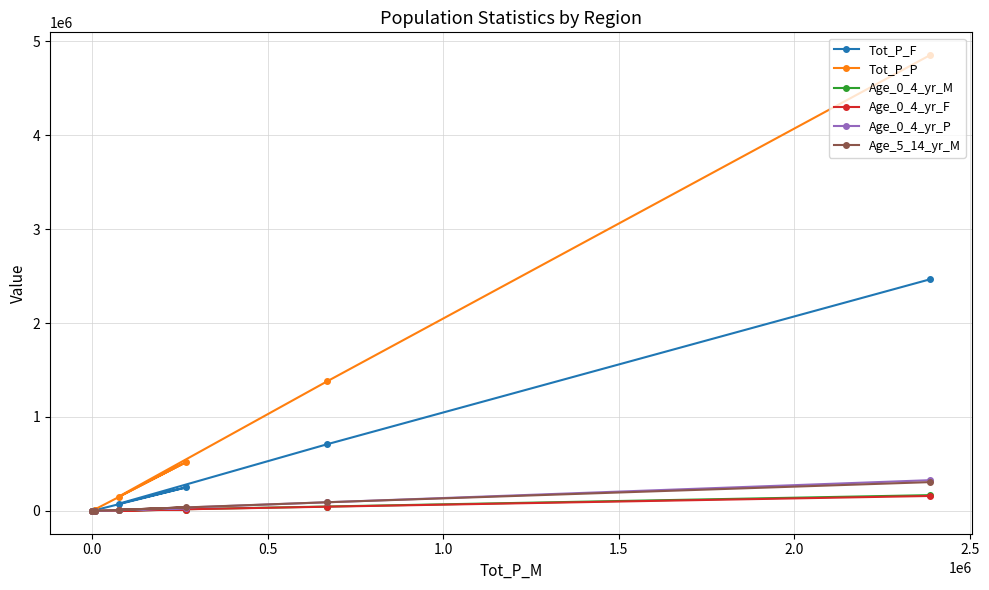

Which series has the largest total across all categories?

Tot_P_P